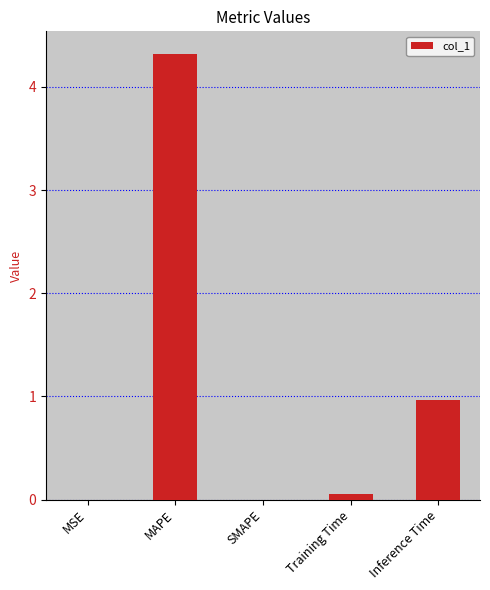

What is the greatest value displayed?

4.3